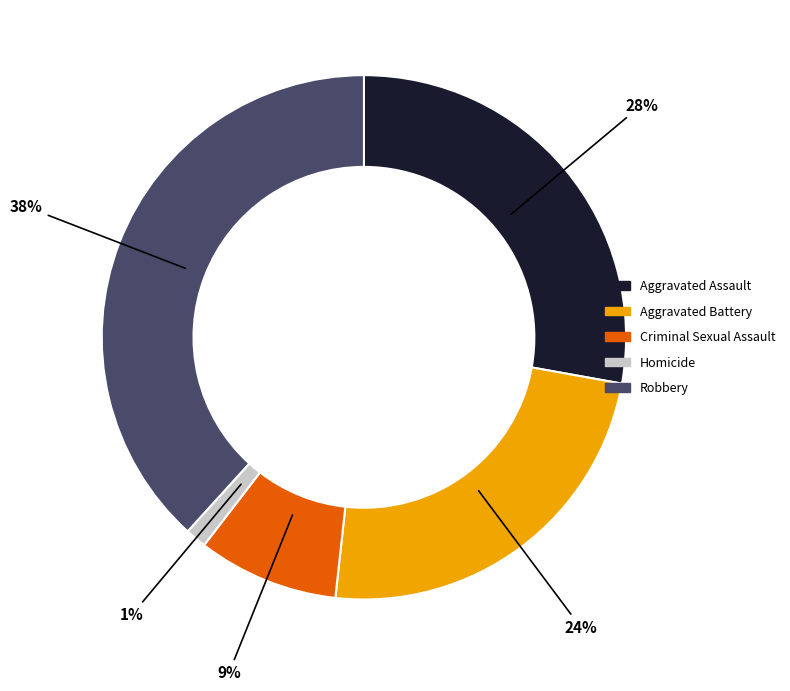

Which slice is the largest?

Robbery